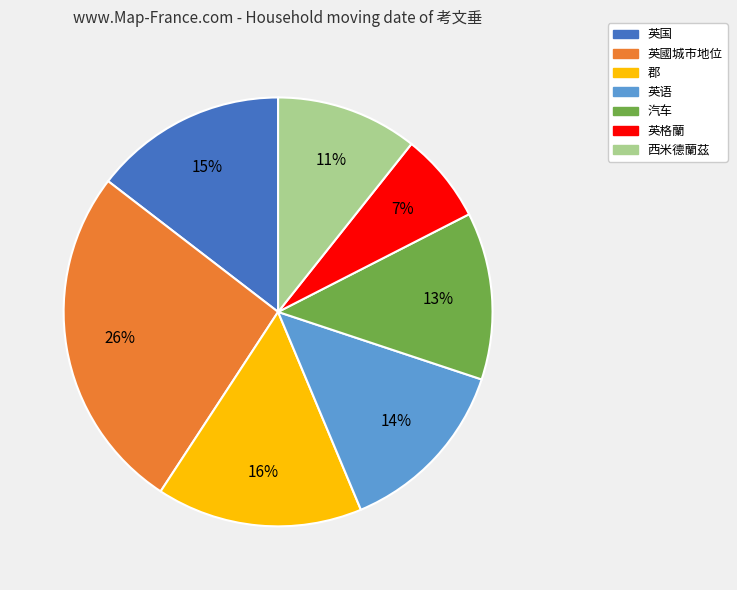

How many segments does this pie chart have?

7